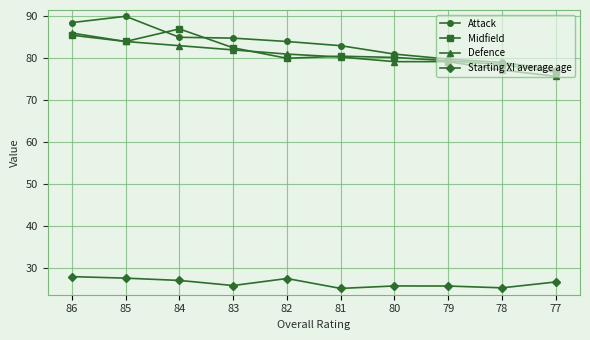

Where is Attack nearest to the value 83?

81